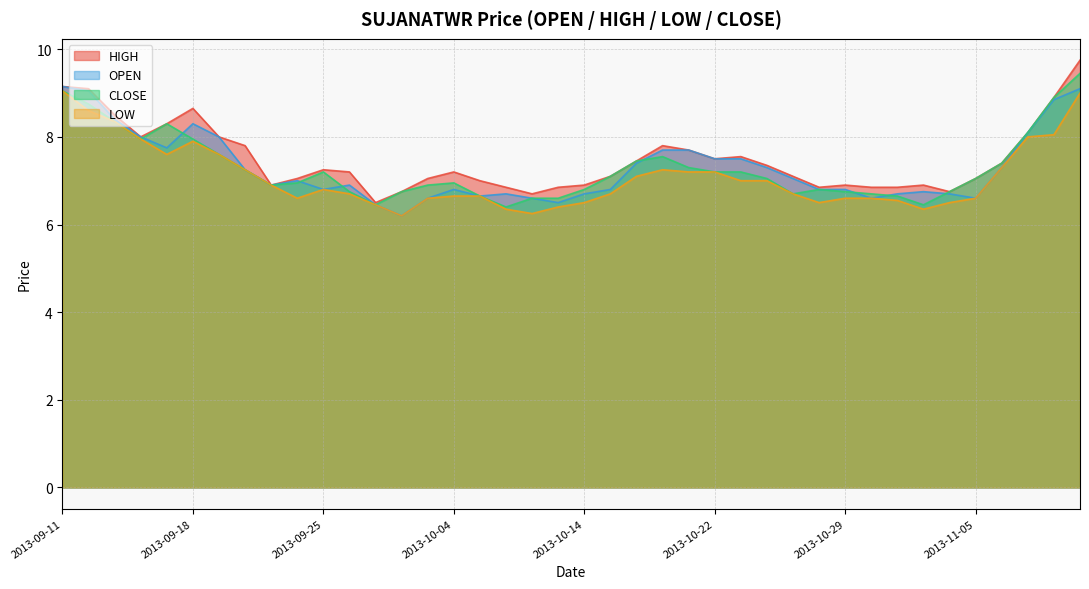

Reading left to right, what are all the values shown in this chart?

OPEN: 9.2	9.1	8.4	8.0	7.8	8.3	8.0	7.2	6.9	7.0	6.8	6.9	6.5	6.2	6.6	6.8	6.7	6.7	6.6	6.5	6.7	6.8	7.4	7.7	7.7	7.5	7.5	7.3	7.0	6.8	6.8	6.6	6.7	6.8	6.7	6.6	7.3	8.1	8.8	9.1
HIGH: 9.2	9.1	8.5	8.0	8.3	8.7	8.0	7.8	6.9	7.0	7.2	7.2	6.5	6.8	7.0	7.2	7.0	6.8	6.7	6.8	6.9	7.1	7.5	7.8	7.7	7.5	7.5	7.3	7.1	6.8	6.9	6.8	6.8	6.9	6.8	7.0	7.4	8.1	8.9	9.8
LOW: 9.1	8.6	8.3	8.0	7.6	7.9	7.6	7.2	6.9	6.6	6.8	6.7	6.5	6.2	6.6	6.7	6.7	6.3	6.2	6.4	6.5	6.7	7.1	7.2	7.2	7.2	7.0	7.0	6.7	6.5	6.6	6.6	6.5	6.3	6.5	6.6	7.3	8.0	8.1	9.0
CLOSE: 9.1	8.8	8.3	8.0	8.3	8.0	7.6	7.2	6.9	7.0	7.2	6.8	6.5	6.8	6.9	7.0	6.7	6.4	6.6	6.6	6.8	7.1	7.5	7.5	7.3	7.2	7.2	7.0	6.7	6.8	6.8	6.7	6.7	6.5	6.8	7.0	7.4	8.1	8.9	9.4